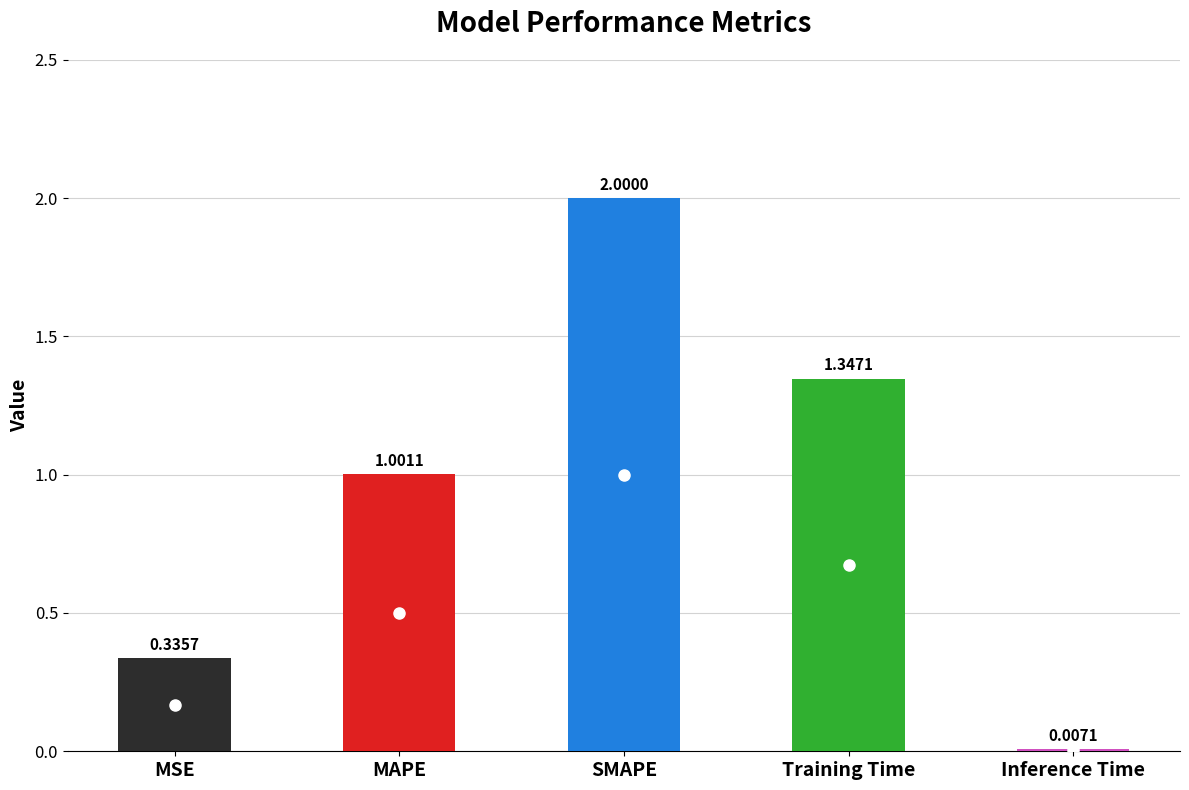

What is the sum of all values?

4.7